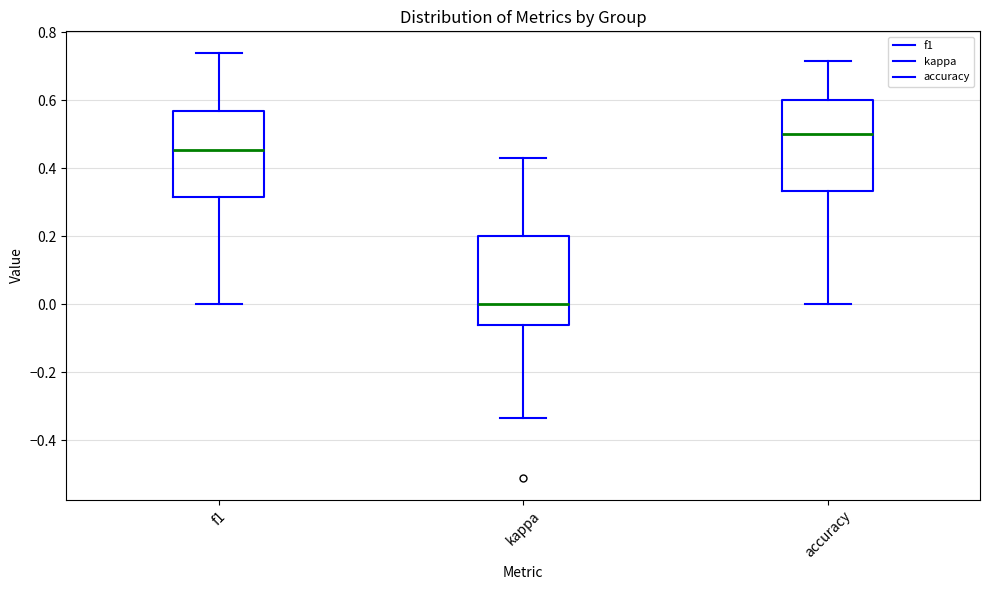

Which box has the highest median line?

accuracy